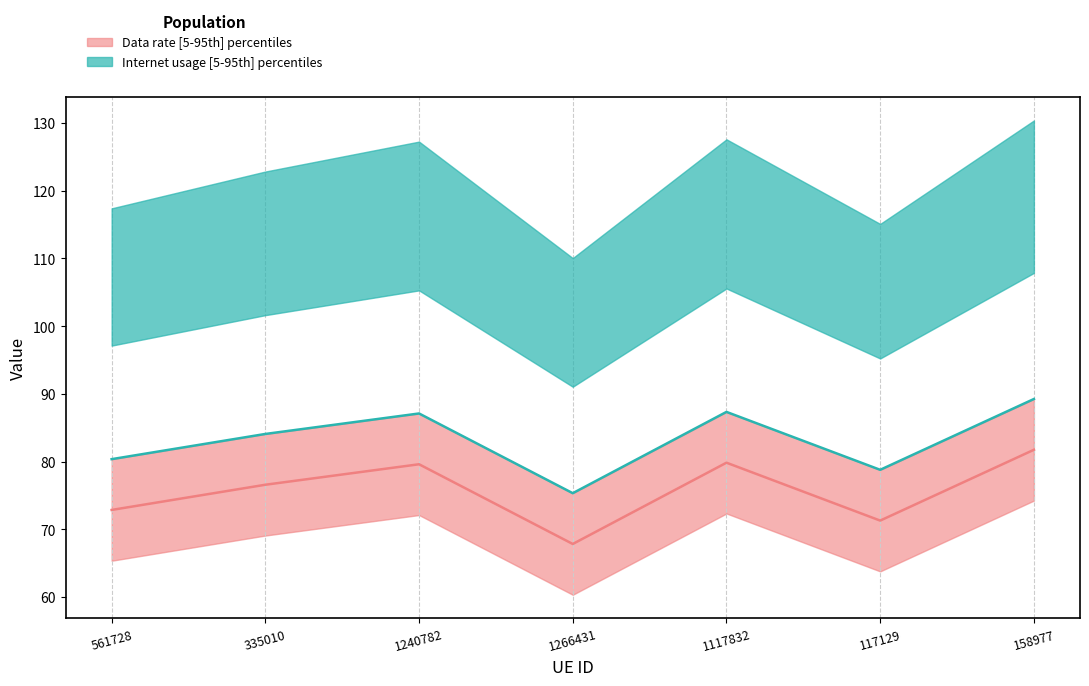

What is the total value across all series at 158977?

171.0